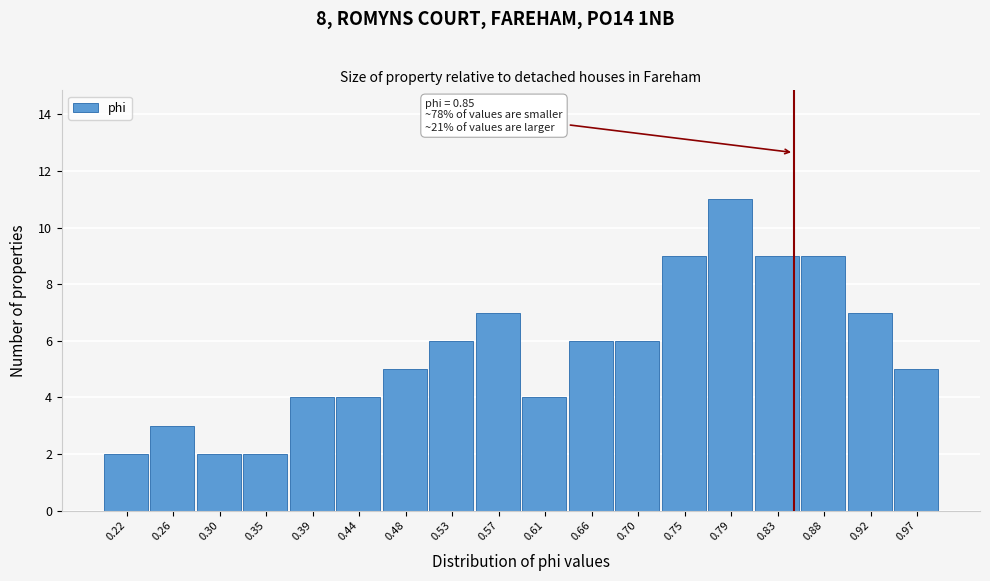

Which range on the x-axis has the tallest bar?

0.770 to 0.815